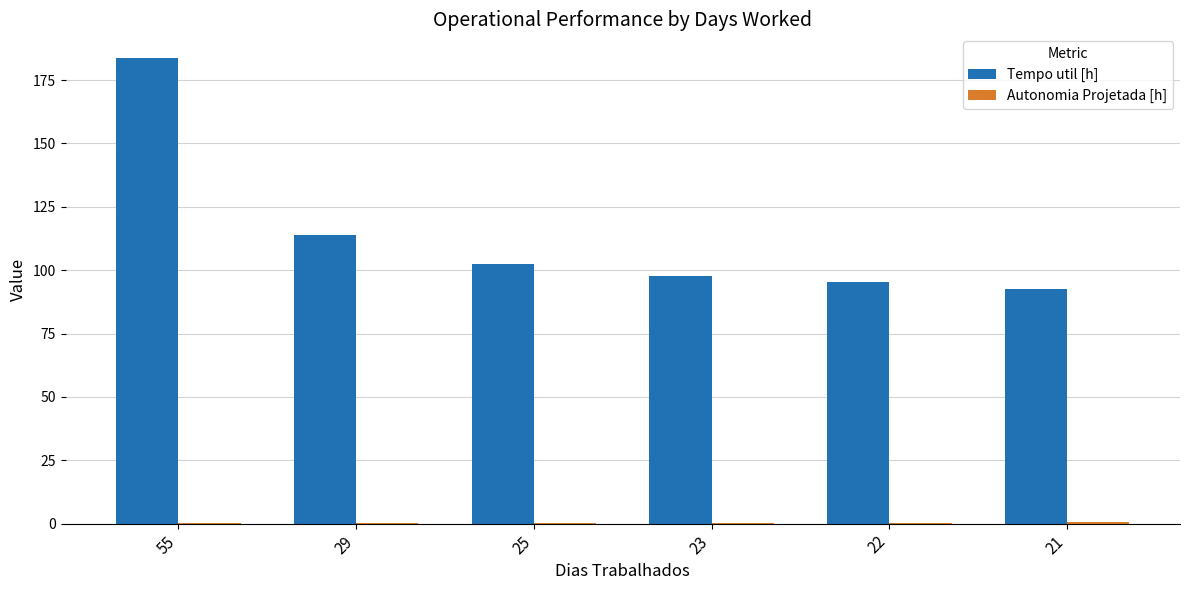

The value of Tempo util [h] at 55 is 183.9. True or false?

True